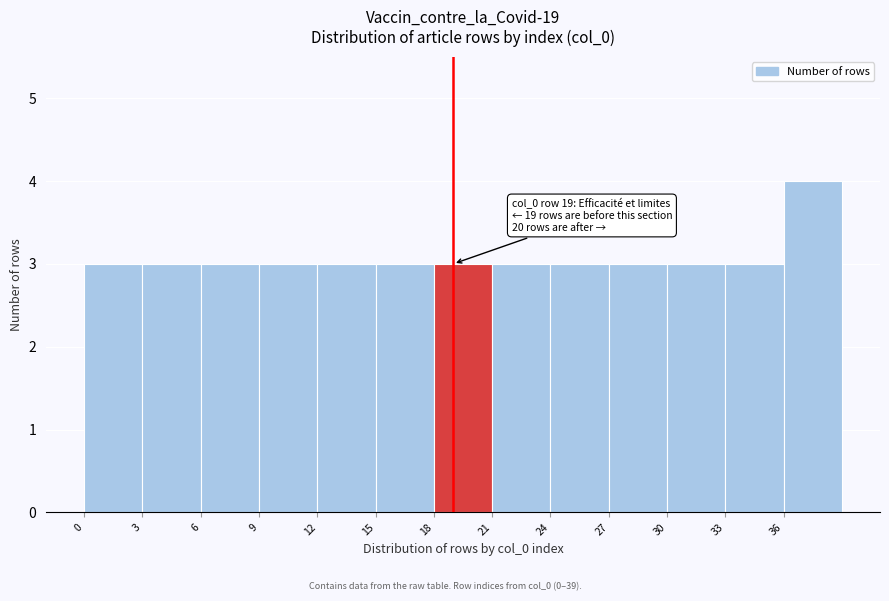

Which range on the x-axis has the tallest bar?

36 to 39